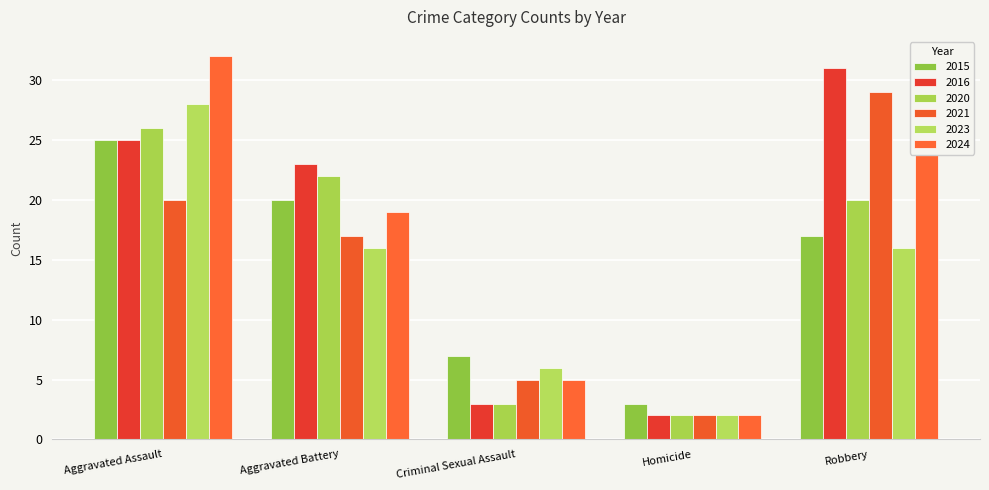

The 2016 series shows 34 at Aggravated Assault. True or false?

False